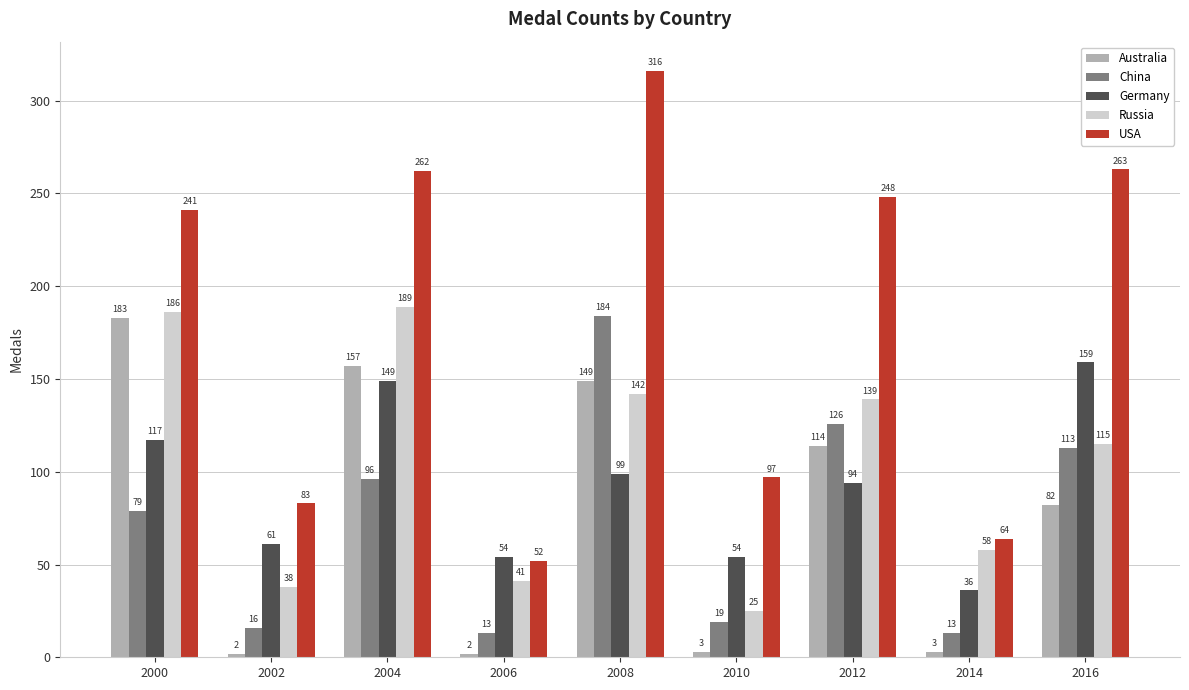

Is the value of Australia at 2010 greater than the value of Russia at 2002?

No